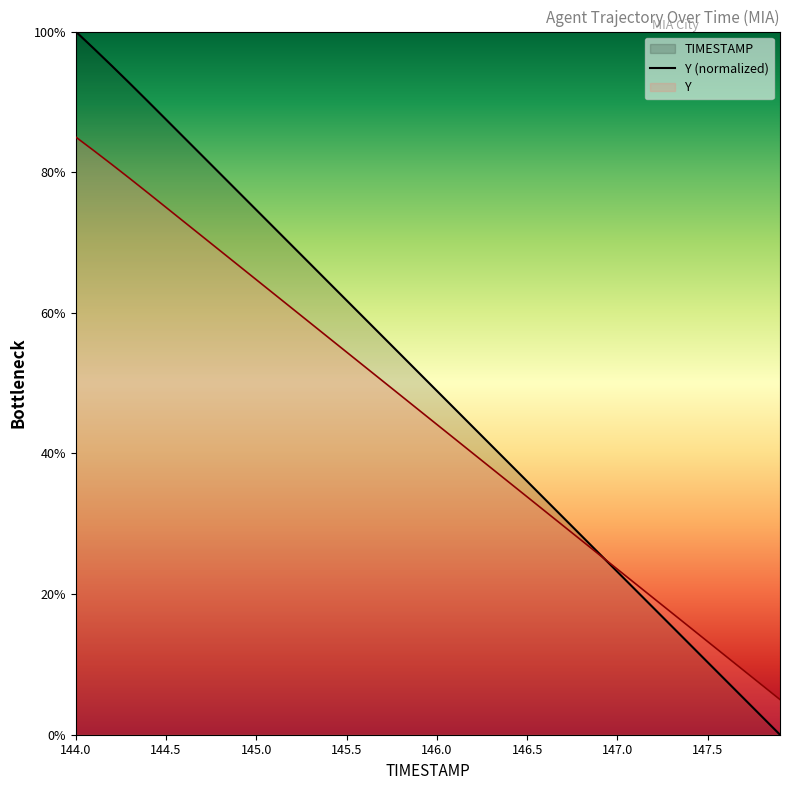

What is the difference between the maximum and second lowest values?

97.4